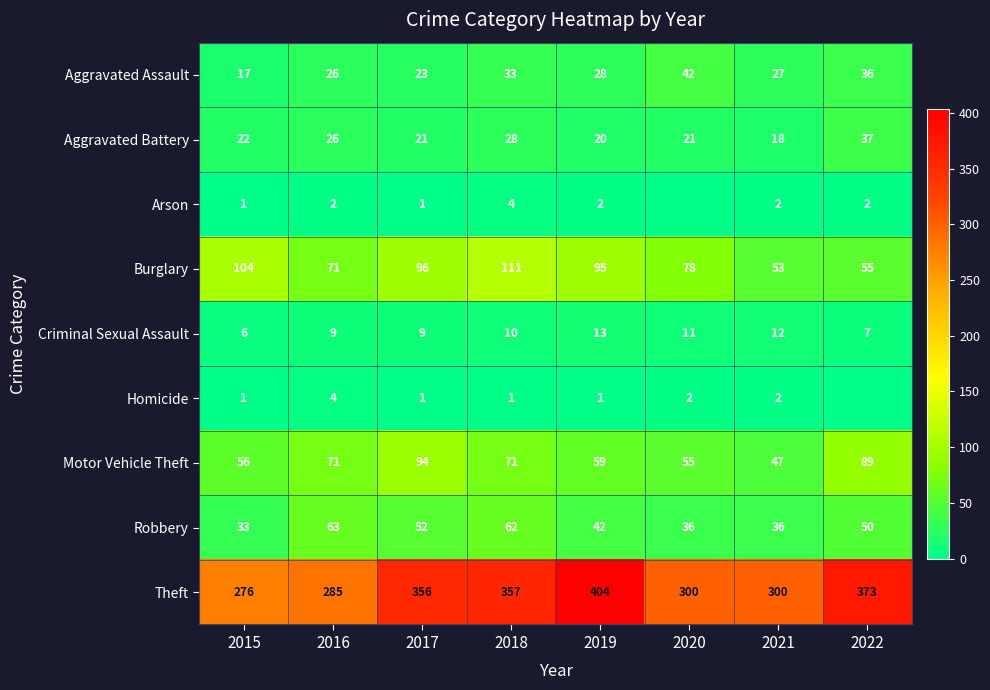

The Aggravated Battery series shows 20 at 2019. True or false?

True